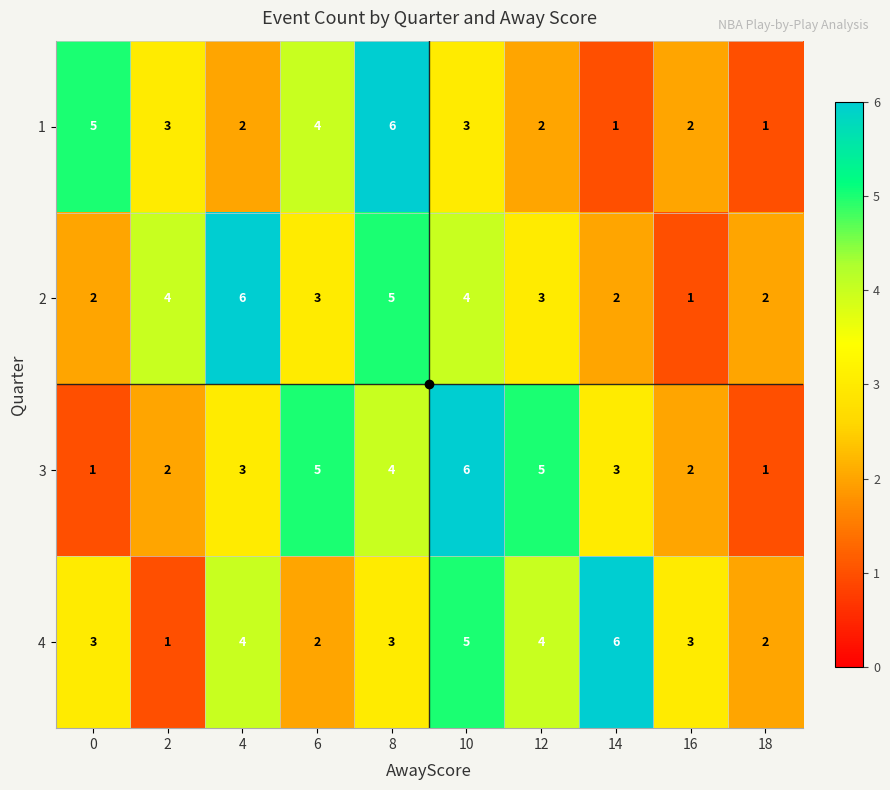

Which series changed the most between 0 and 6?

3